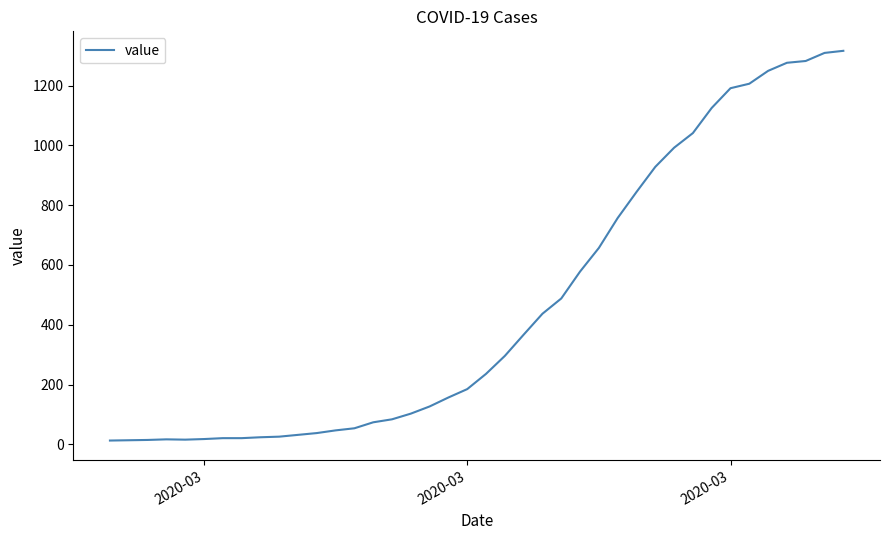

What is the difference between the maximum and minimum values?

1303